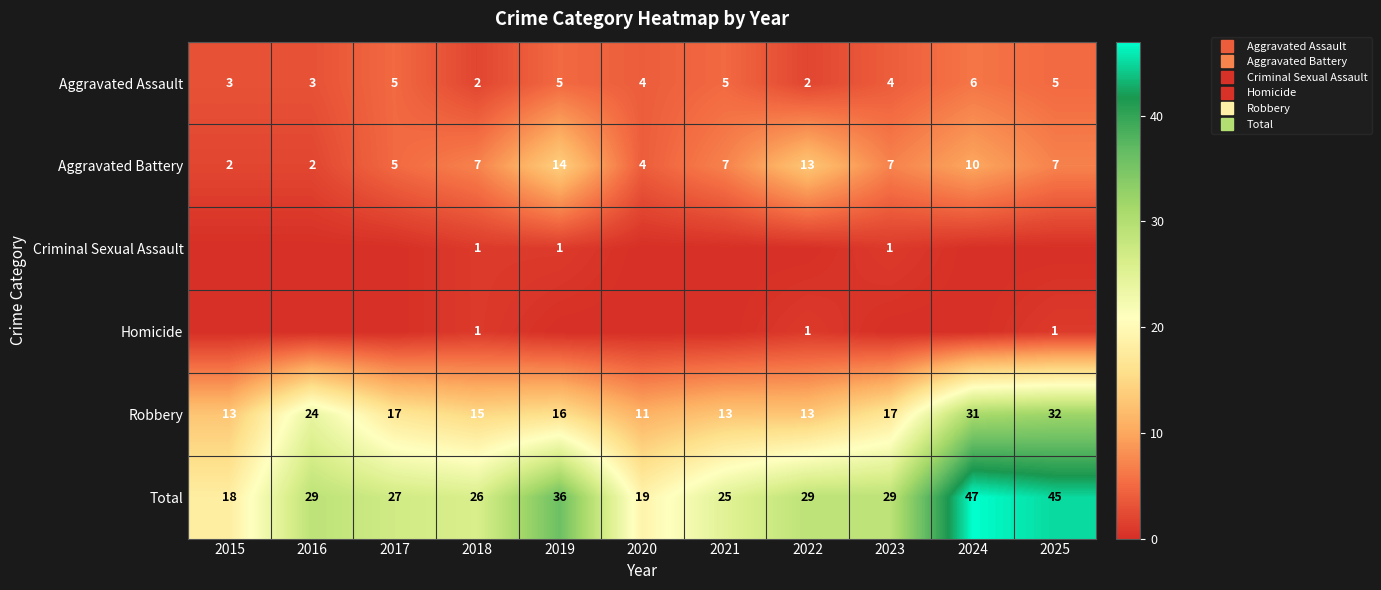

The value of Robbery at 2016 is 24. True or false?

True